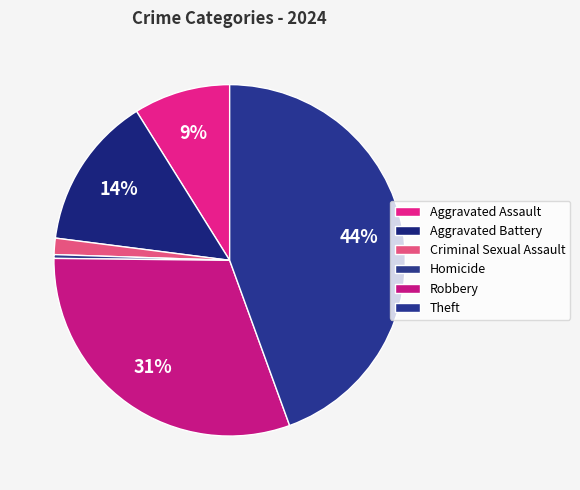

What is the smallest slice in the pie chart?

Homicide